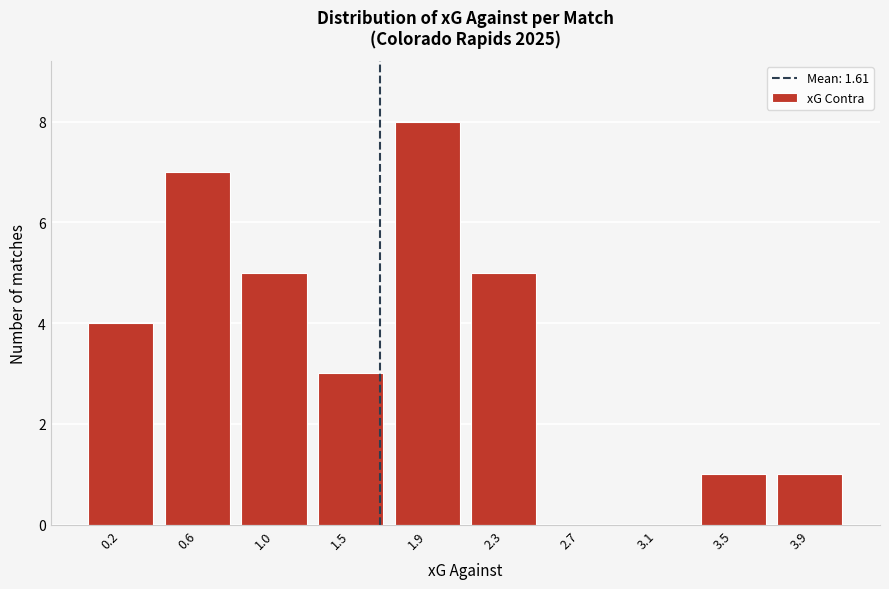

Reading left to right, extract all data points from this chart.

0.2=4	0.6=7	1.0=5	1.5=3	1.9=8	2.3=5	2.7=0	3.1=0	3.5=1	3.9=1